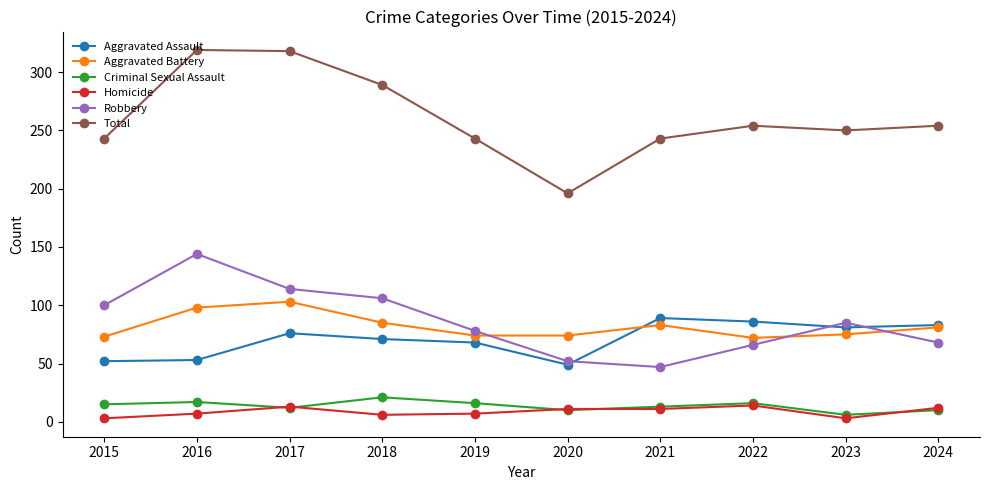

Which series has the largest total across all categories?

Total